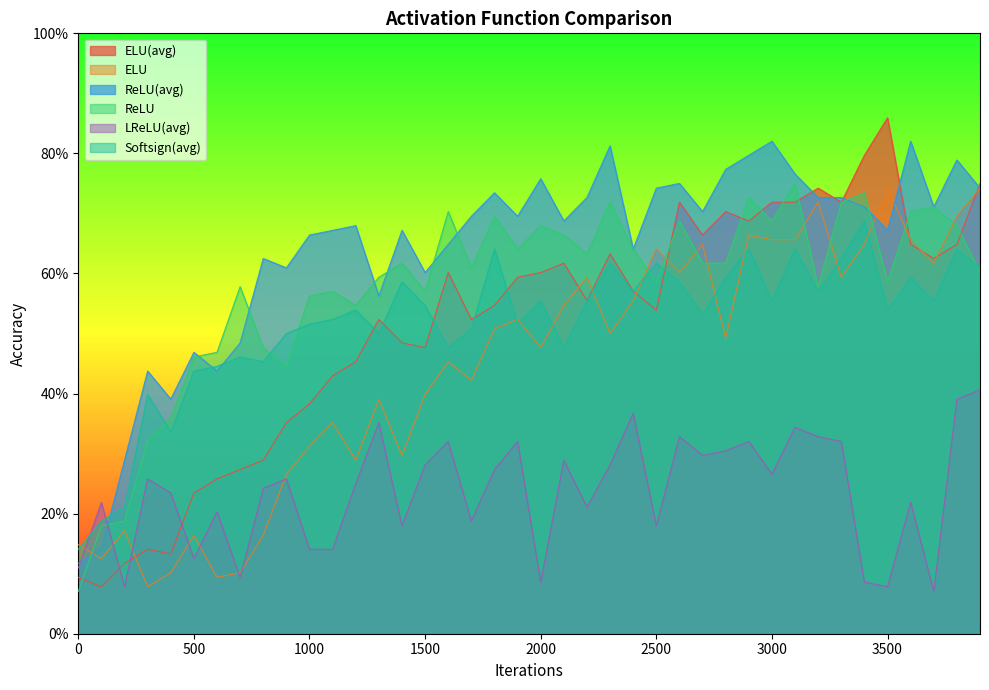

What is the minimum value for ReLU(avg)?

0.1